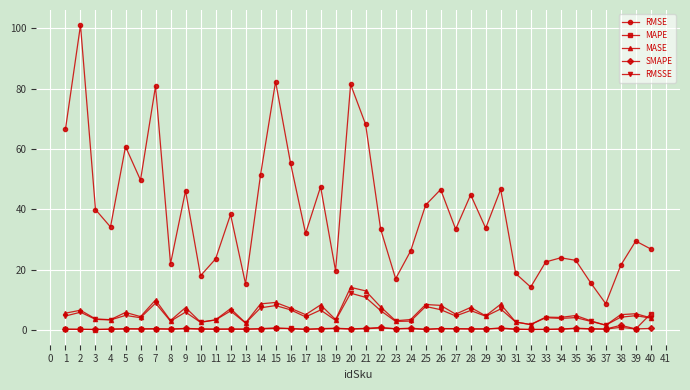

True or false: SMAPE and MASE intersect in this chart.

False